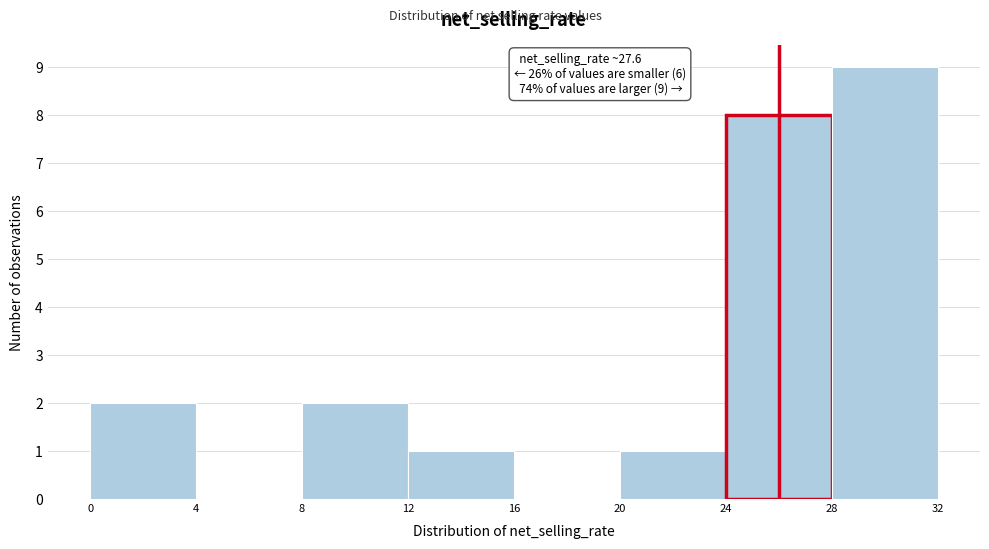

Which range on the x-axis has the tallest bar?

28 to 32